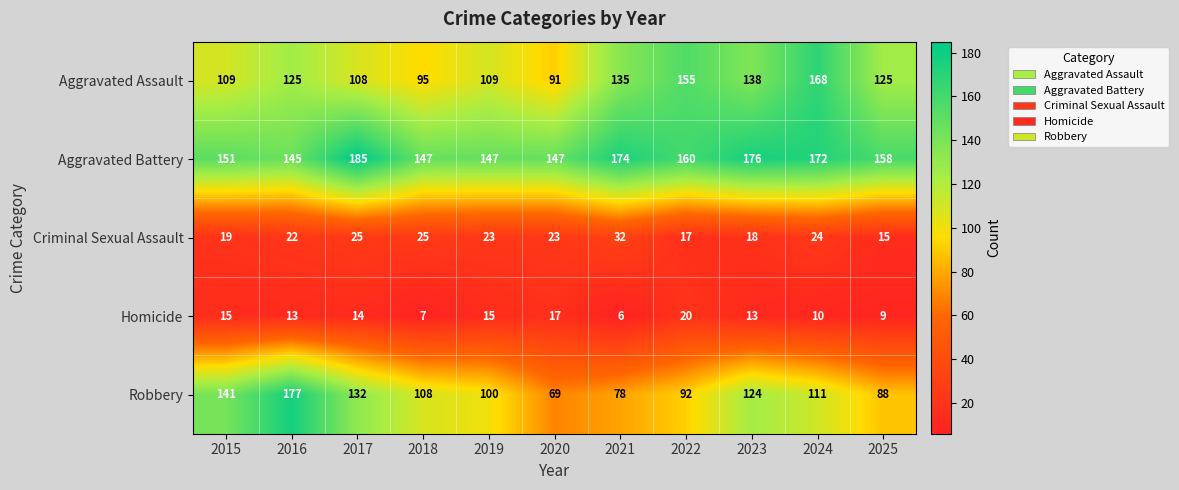

Rank the series at 2016 from lowest to highest value.

Homicide, Criminal Sexual Assault, Aggravated Assault, Aggravated Battery, Robbery